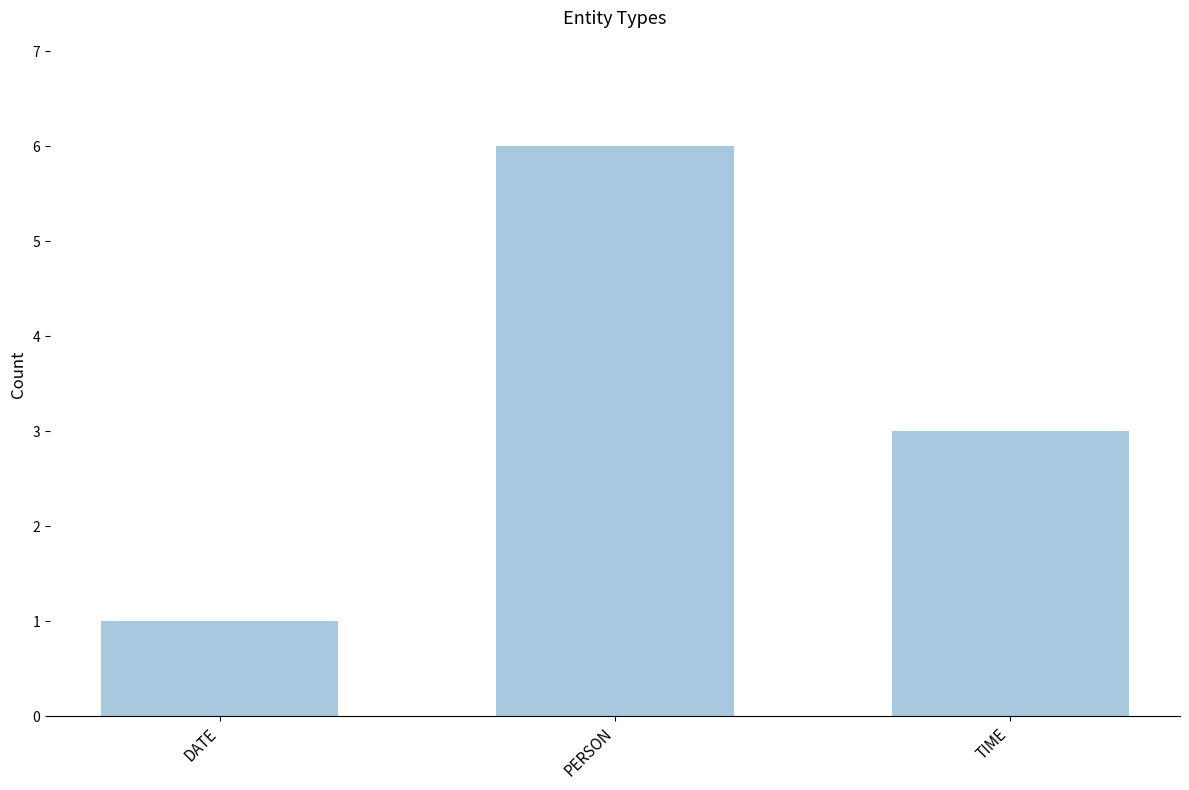

At which category does the chart reach its peak across all series?

PERSON